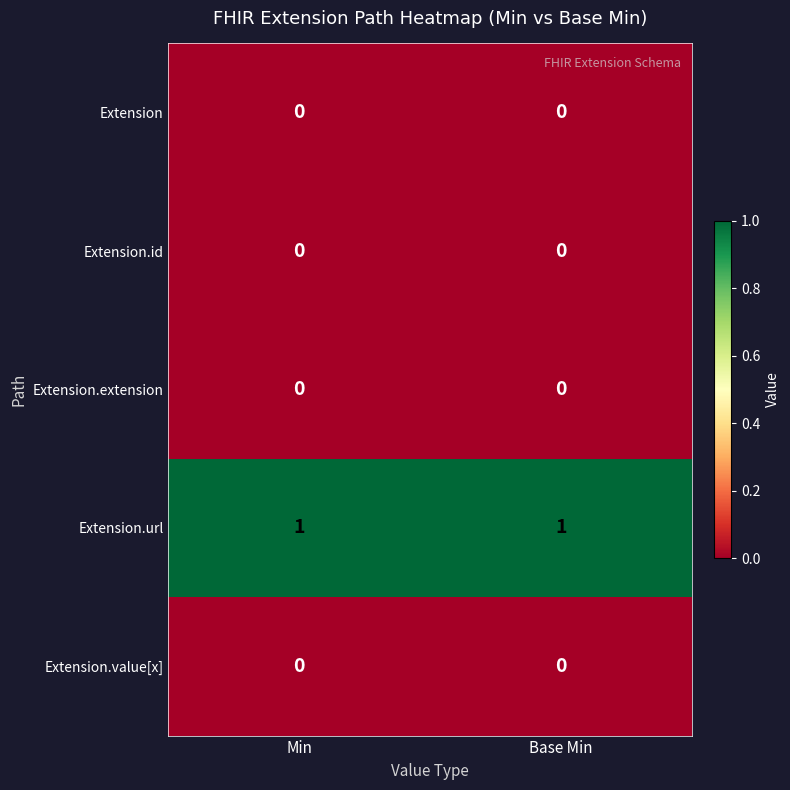

True or false: Extension.extension has a value of 0 at Base Min.

True